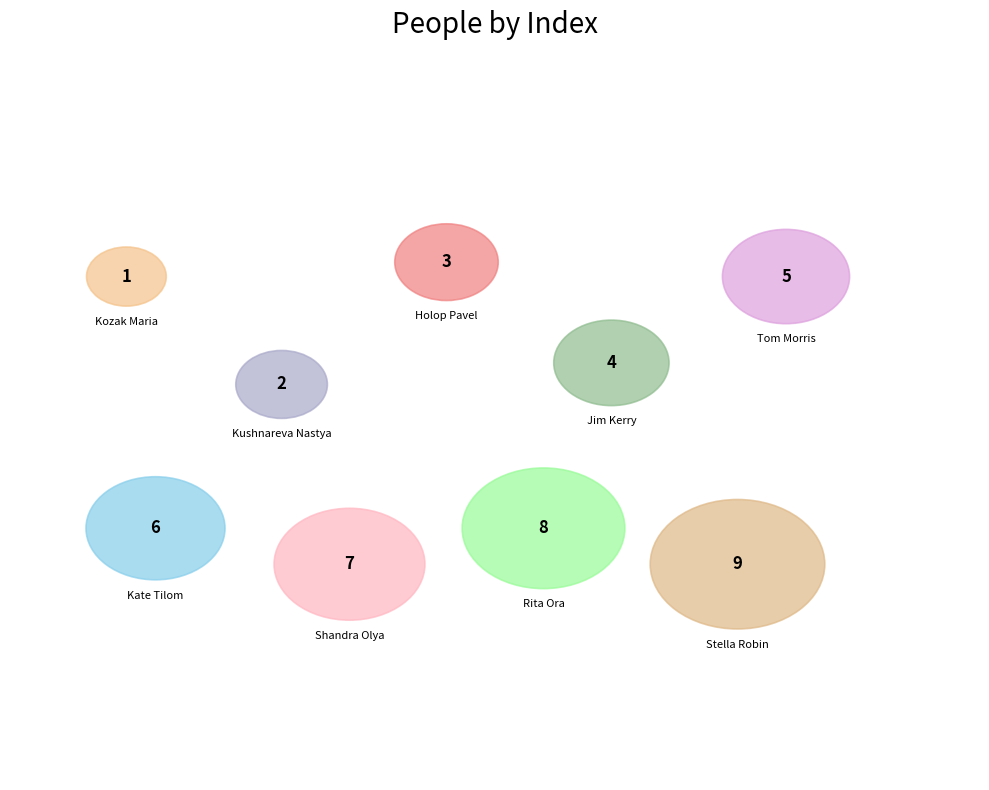

What percentage is the Stella Robin slice, to the nearest percent?

20%